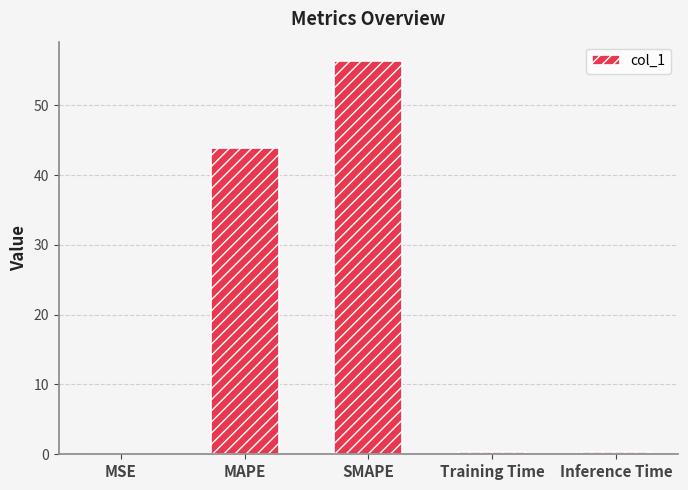

At which category does the chart reach its peak across all series?

SMAPE